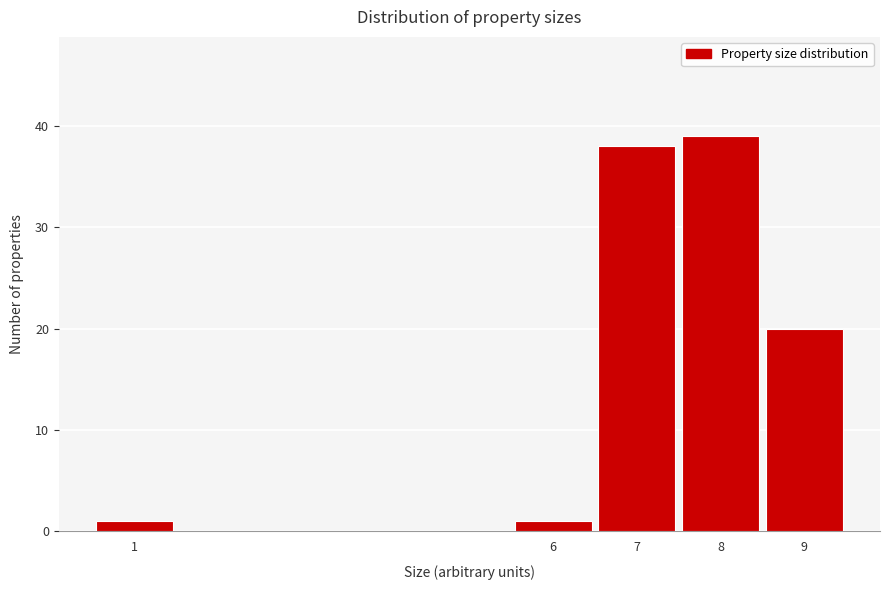

Reading left to right, transcribe this chart: for each bar, give the range it covers on the x-axis and its height. The values are not printed on the chart, so give them approximately, as read against the axis.

0.5 to 1.5: 1
1.5 to 2.5: 0
2.5 to 3.5: 0
3.5 to 4.5: 0
4.5 to 5.5: 0
5.5 to 6.5: 1
6.5 to 7.5: 38
7.5 to 8.5: 39
8.5 to 9.5: 20